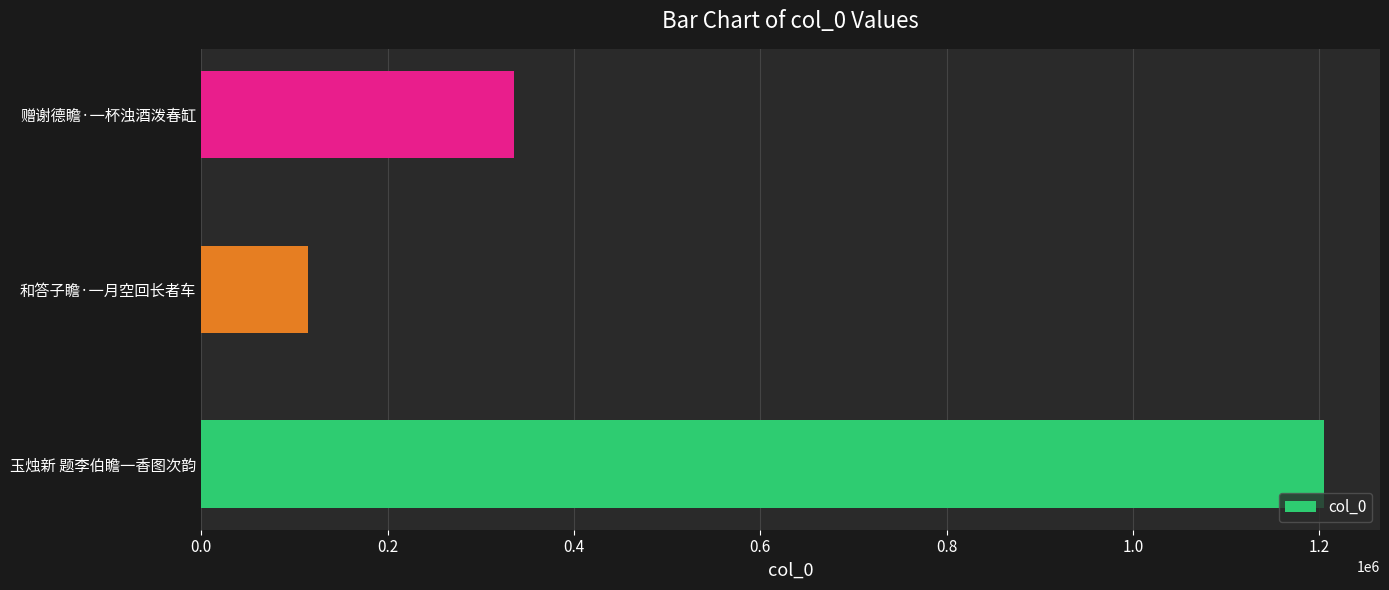

Rank the categories by value from highest to lowest.

玉烛新 题李伯瞻一香图次韵, 赠谢德瞻·一杯浊酒泼春缸, 和答子瞻·一月空回长者车